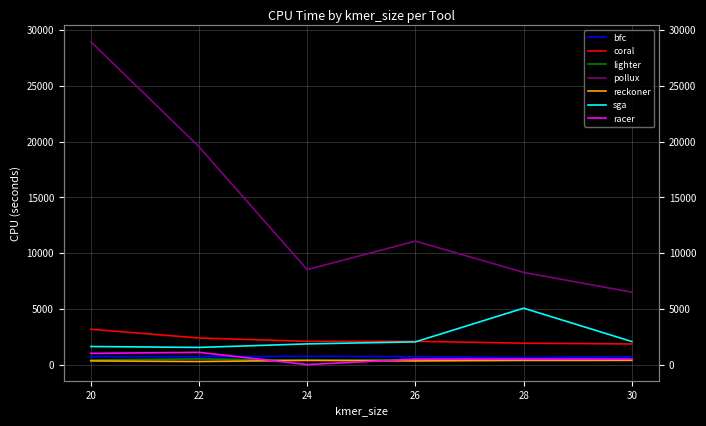

What is the spread (max minus min) of values at 22?

19277.0